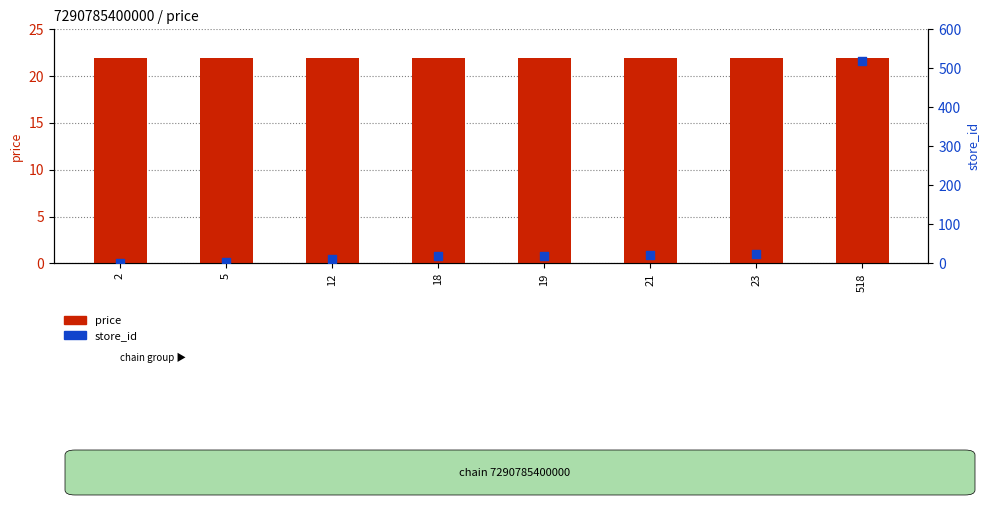

What is the total value across all series at 18?

39.9